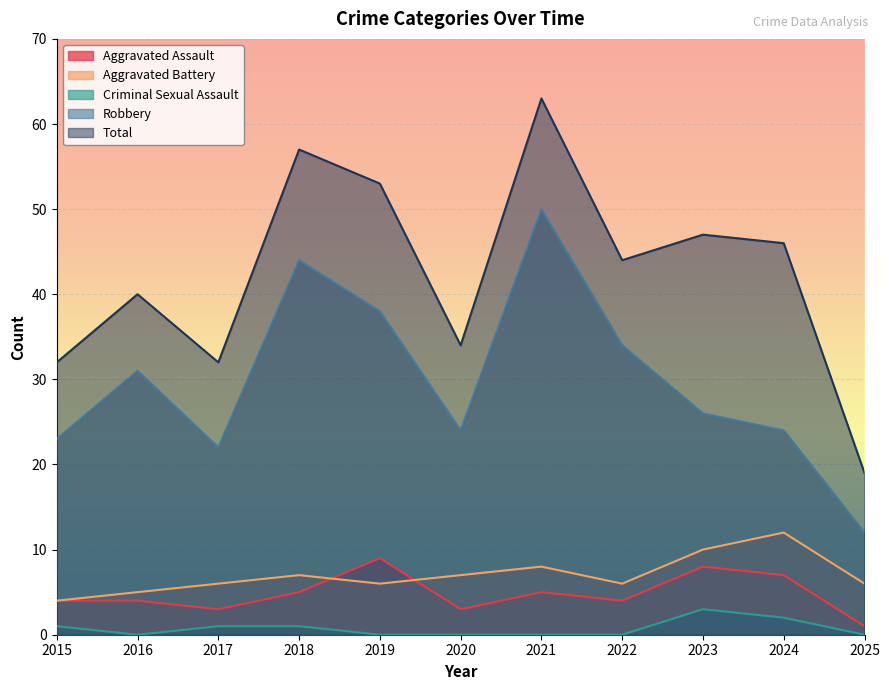

In Robbery, how many points are higher than both neighbors (excluding endpoints)?

3